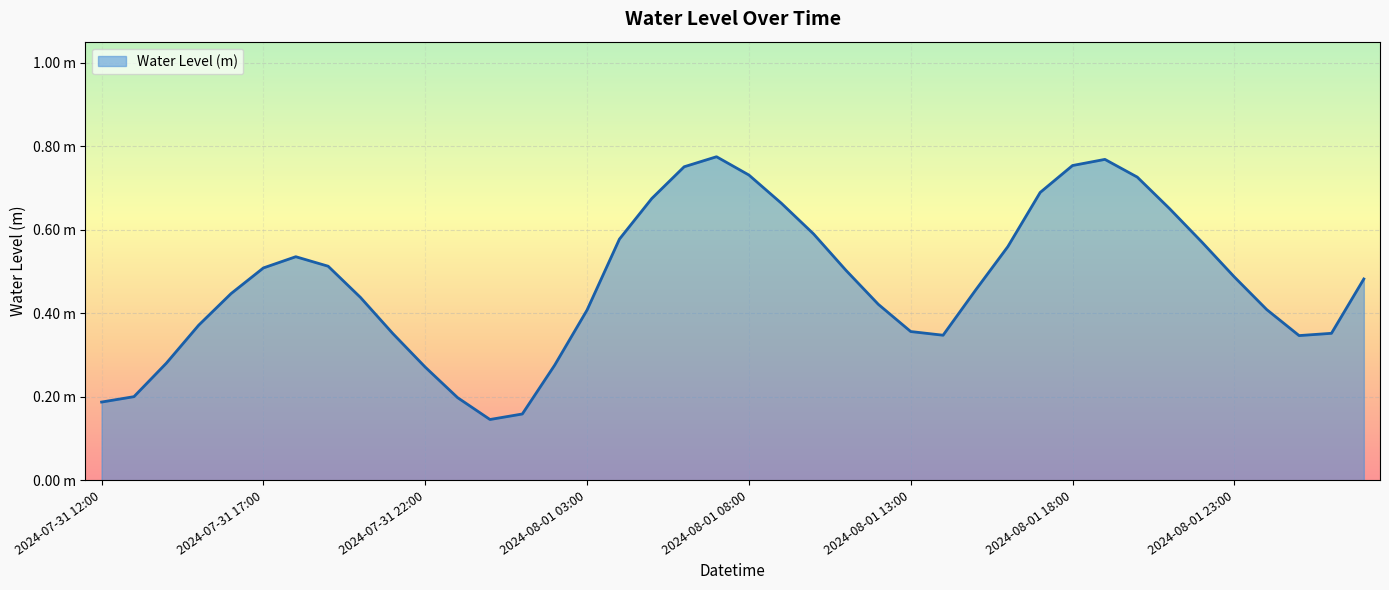

What is the minimum value shown in the chart?

0.1